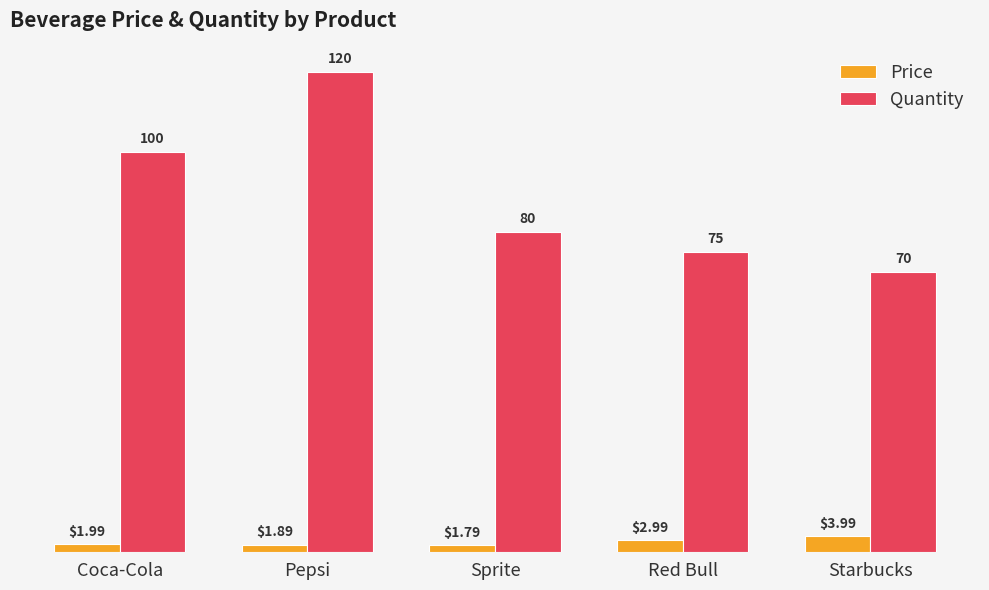

What is the spread (max minus min) of values at Red Bull?

72.0